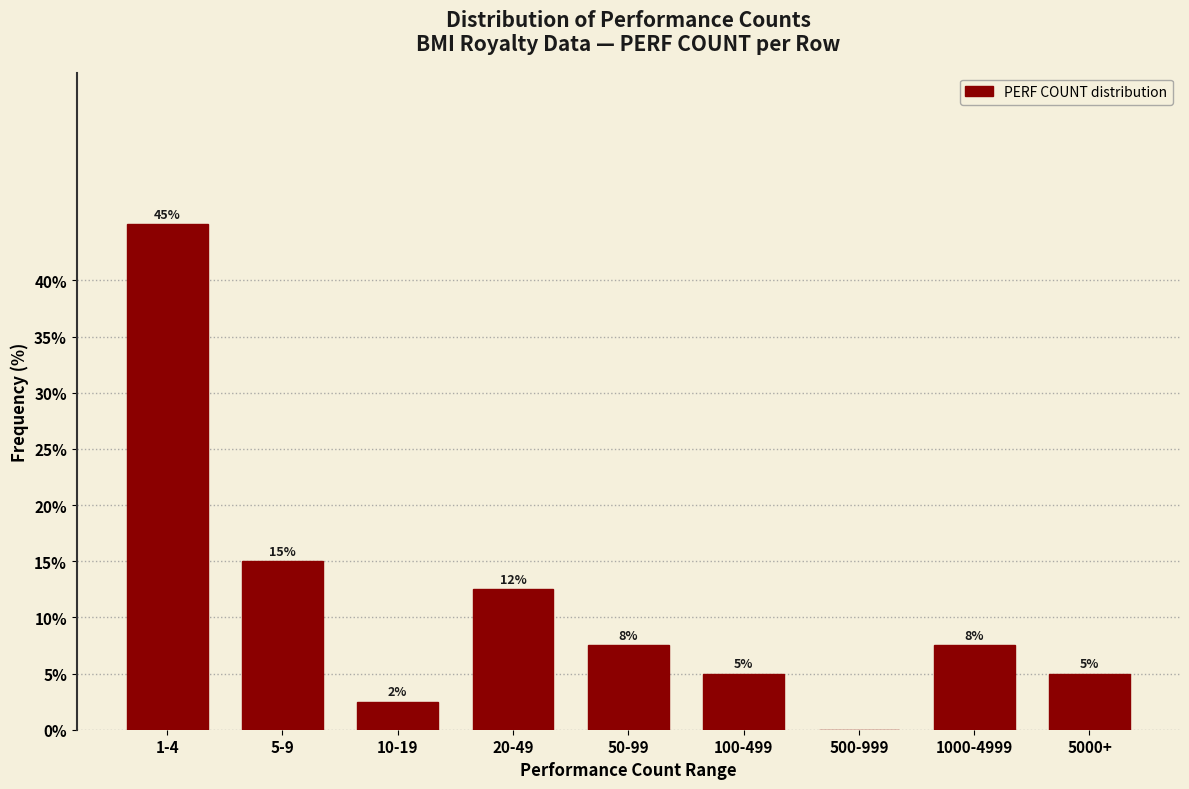

Where is the data nearest to the value 22?

5-9